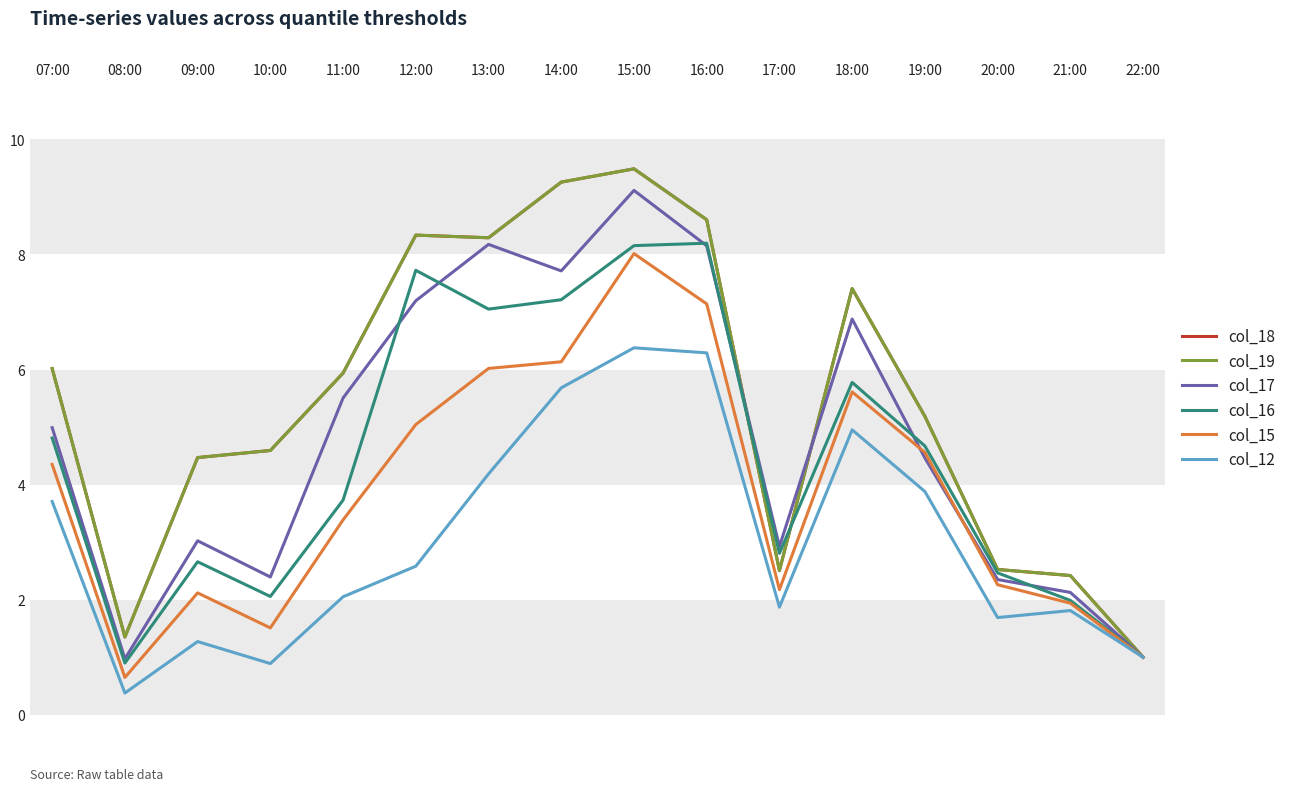

Which category has the lowest value in the col_16 series?

08:00